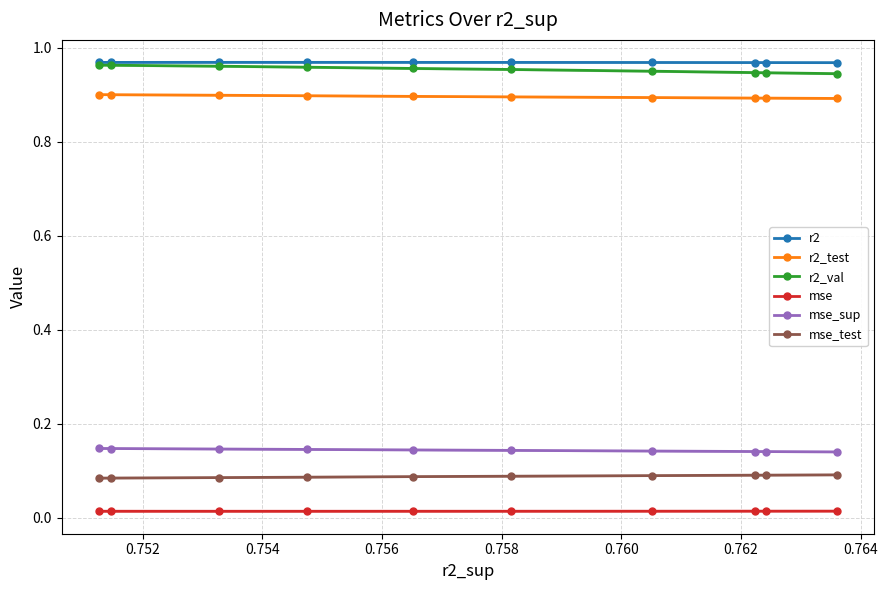

True or false: mse_test and mse_sup cross at least once.

False